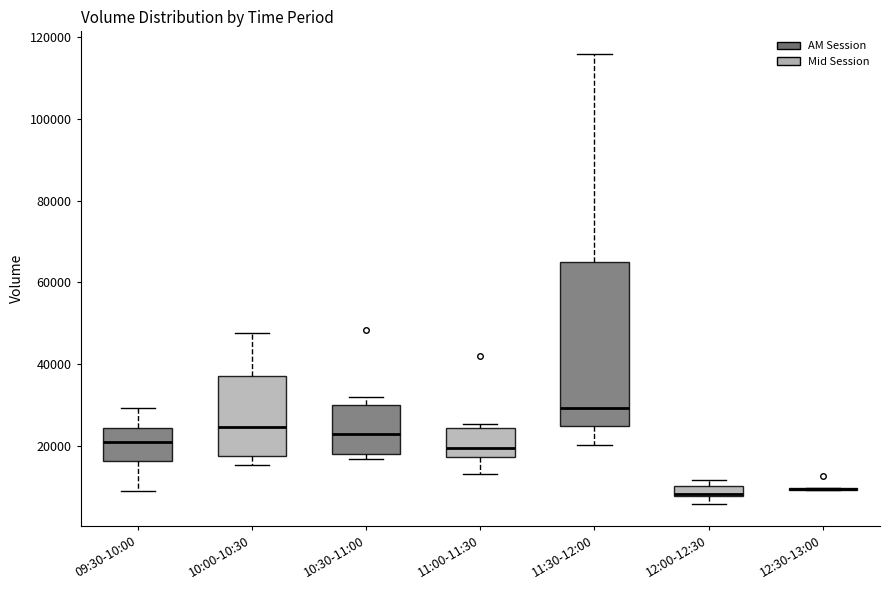

Where is the upper edge of the box for 12:00-12:30 on the y-axis? The values are not printed on the chart, so give them approximately, as read against the axis.

10000